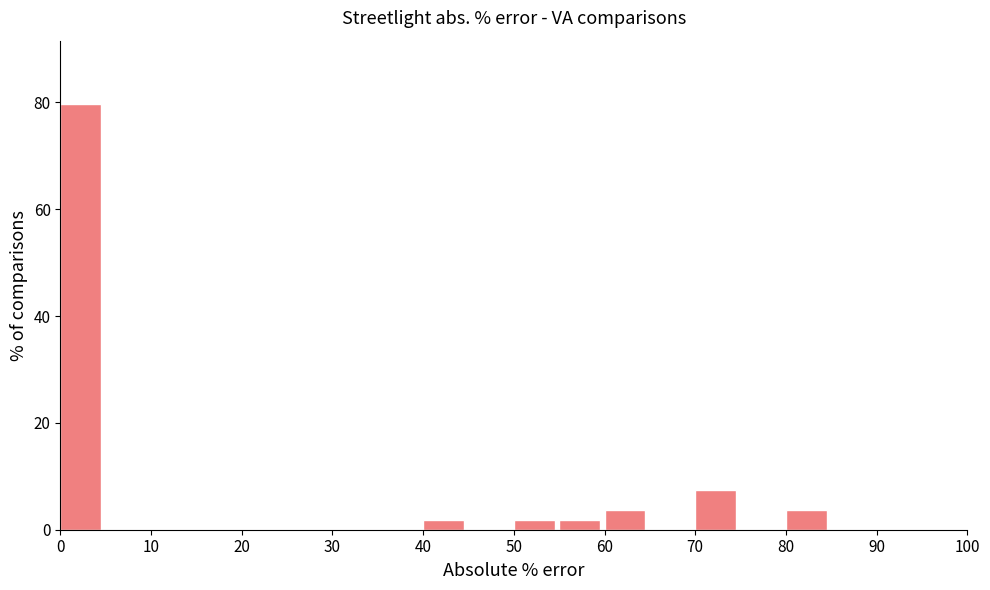

Which range on the x-axis has the tallest bar?

0 to 5